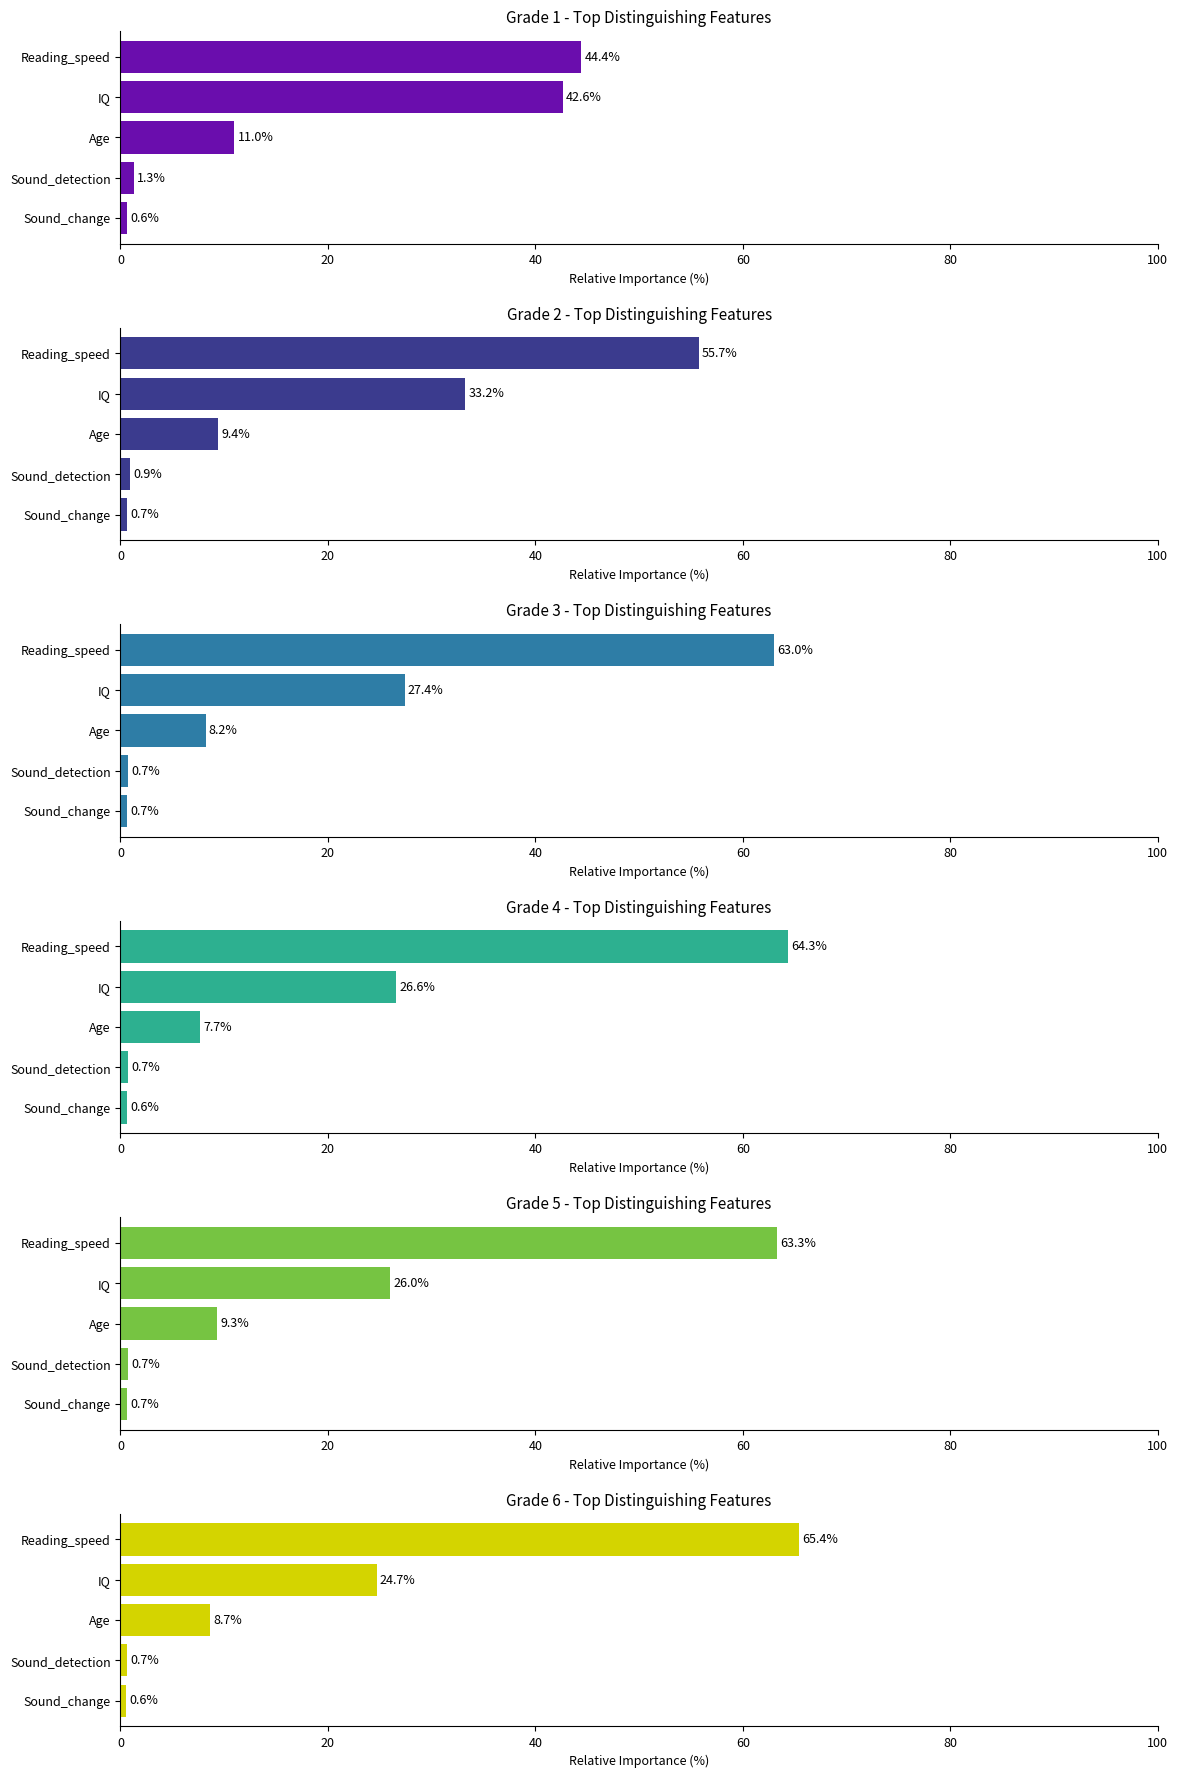

Which has a higher value, Age or Sound_detection?

Age